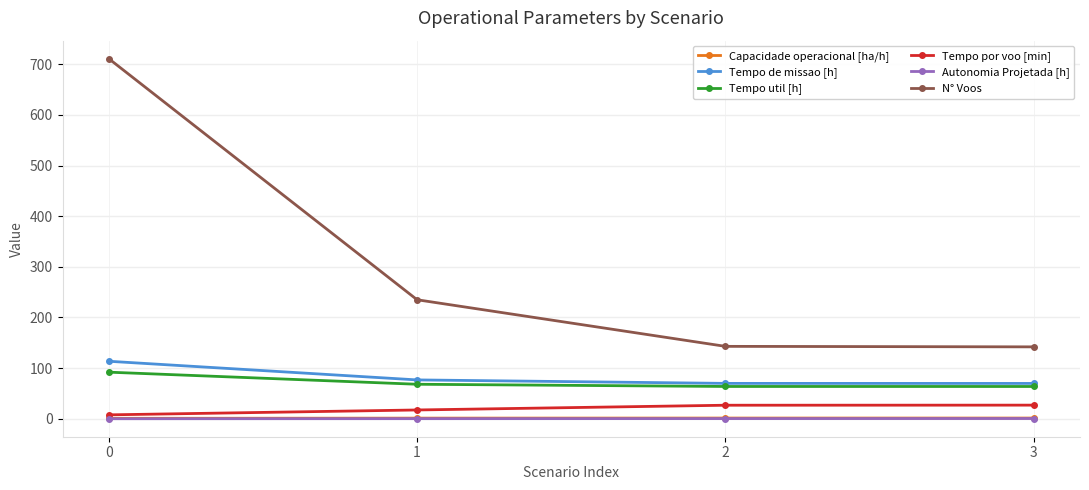

What is the average value of the Autonomia Projetada [h] series?

0.3